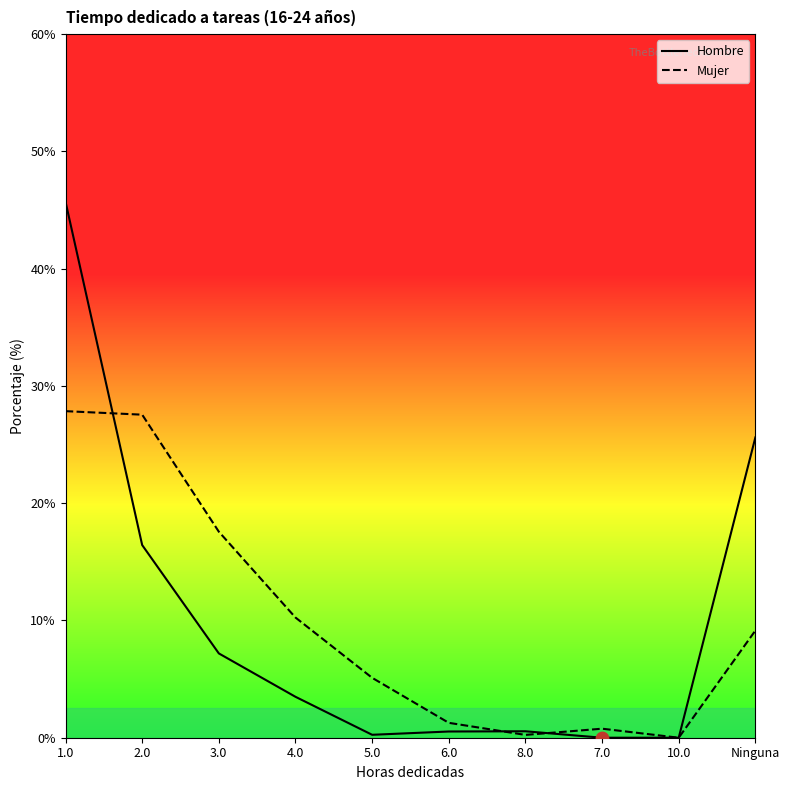

What are all the series names shown in the legend?

Hombre, Mujer